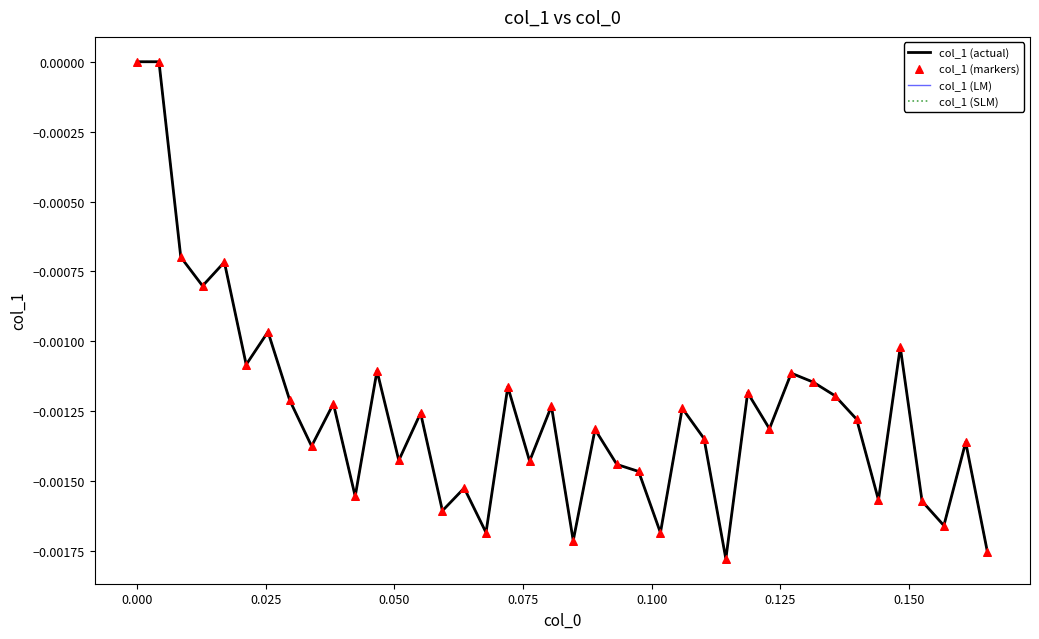

Is this an area chart (filled region under the line)?

No